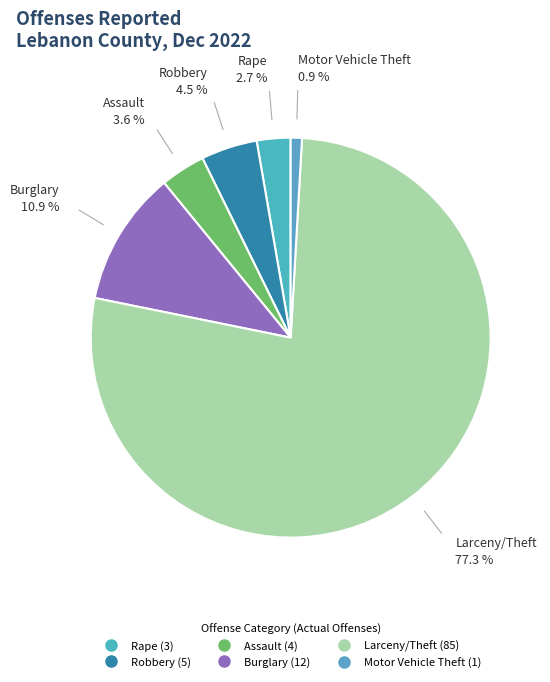

What percentage is the Robbery slice, to the nearest percent?

5%